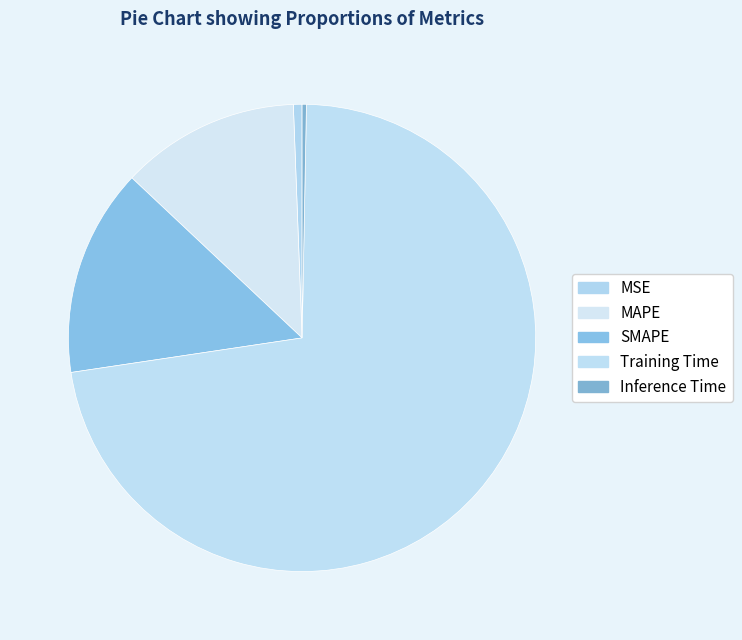

Is the sum of MAPE and Inference Time greater than half?

No